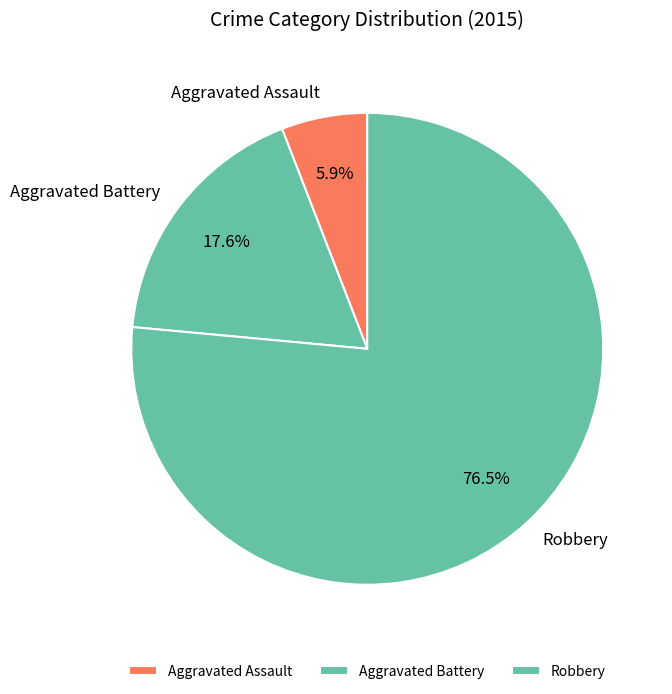

What portion of the pie excludes Aggravated Battery?

82.4%